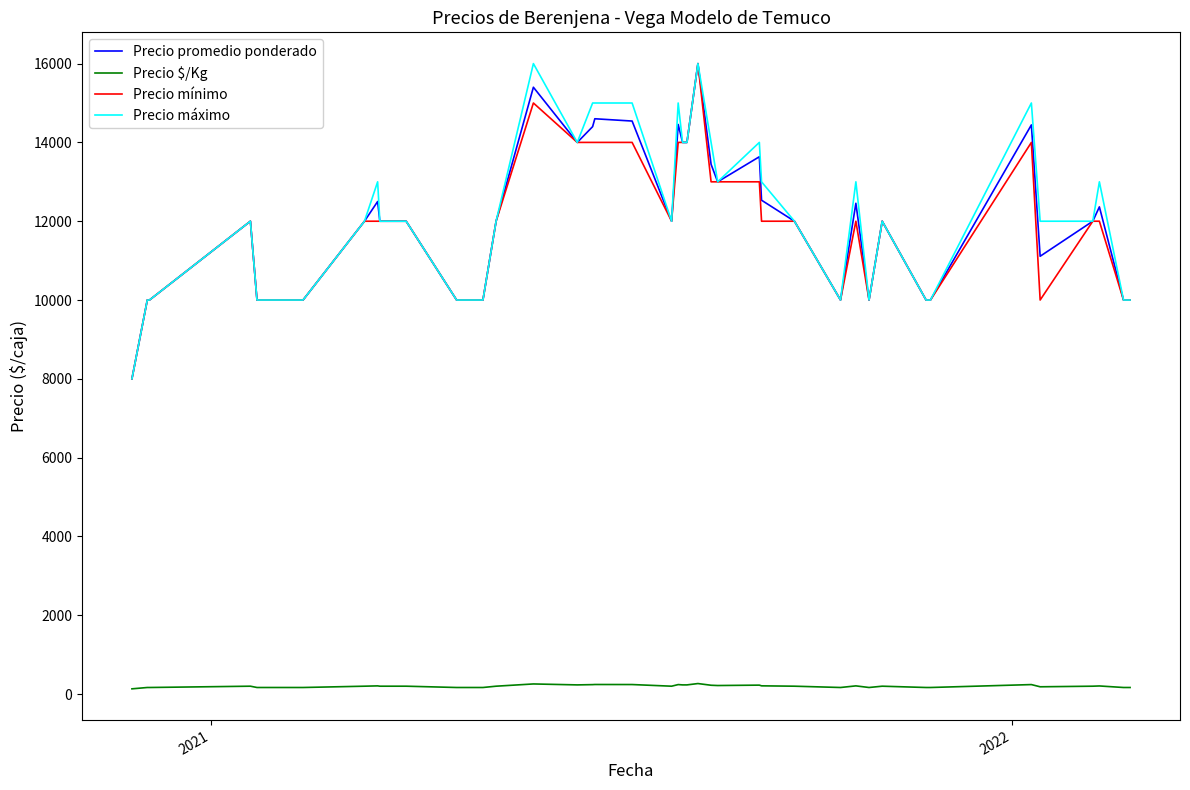

True or false: Precio $/Kg and Precio mínimo intersect in this chart.

False